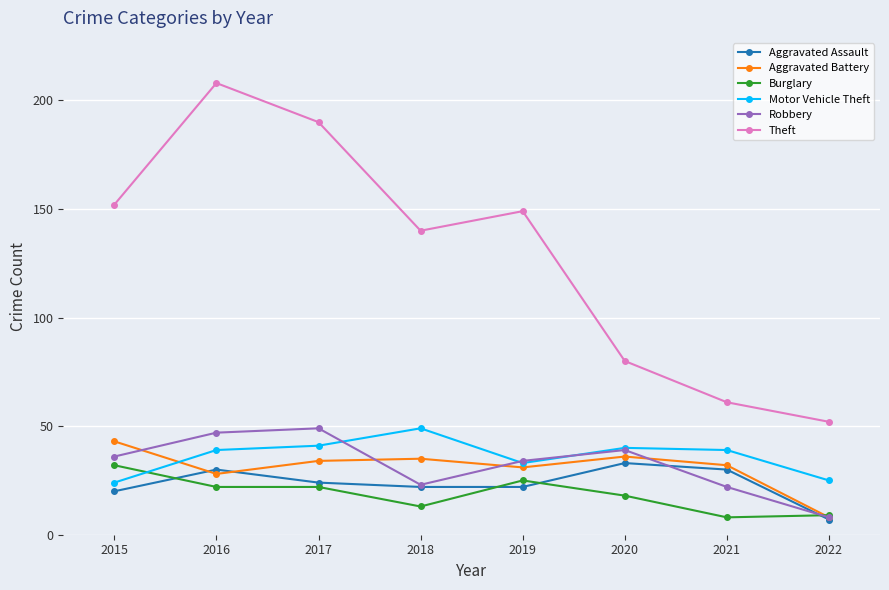

Is the value of Aggravated Battery at 2016 greater than the value of Motor Vehicle Theft at 2018?

No